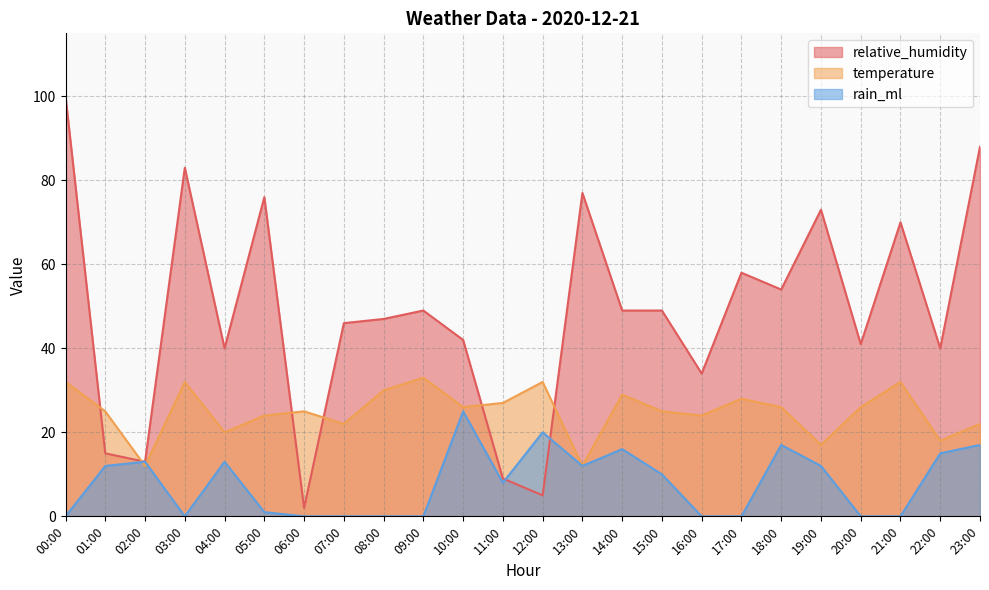

Read the temperature value at 13:00, to the nearest 10.

10